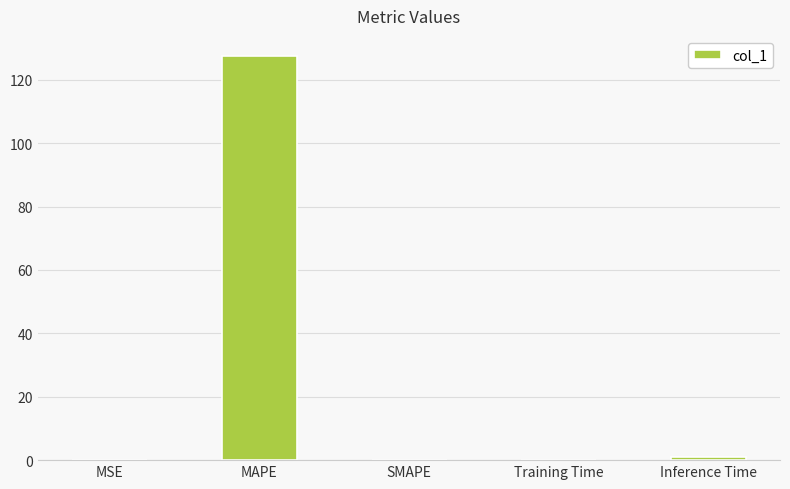

What is the change in value from MAPE to SMAPE?

-127.4